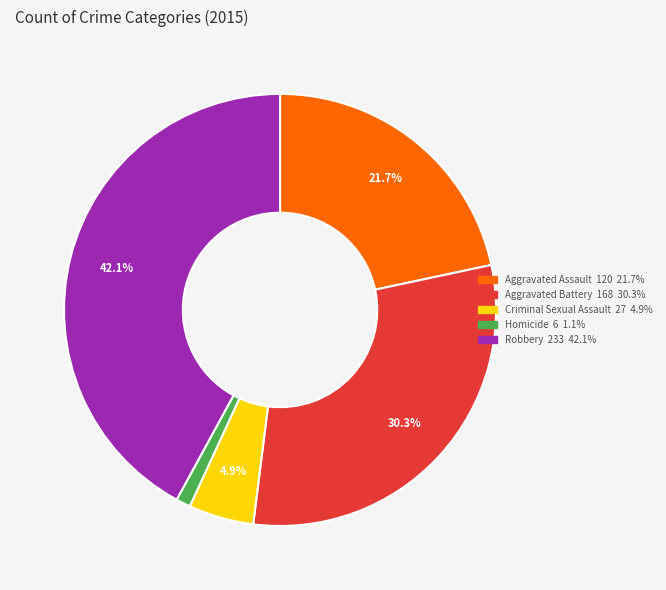

True or false: Criminal Sexual Assault accounts for 5% of the total.

True